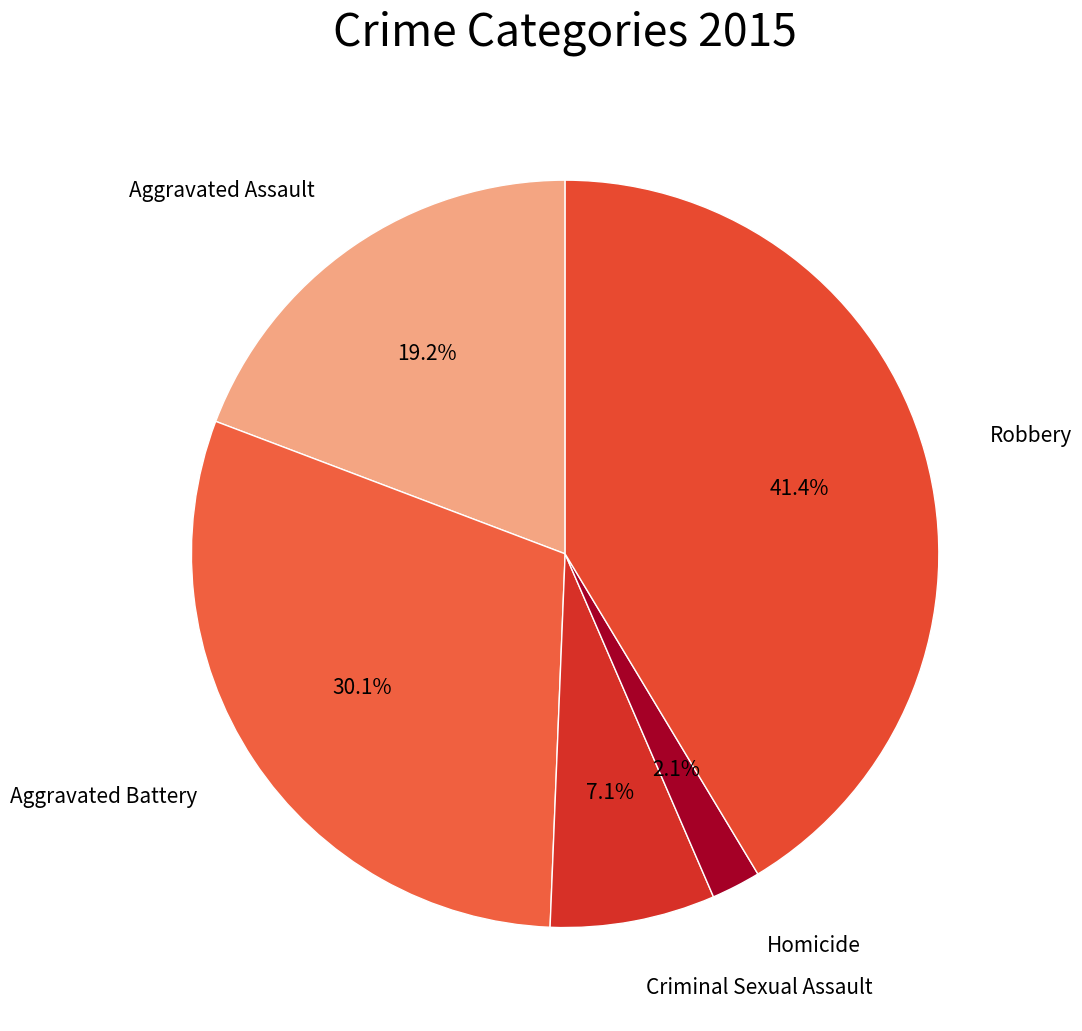

Count the number of slices in the pie.

5